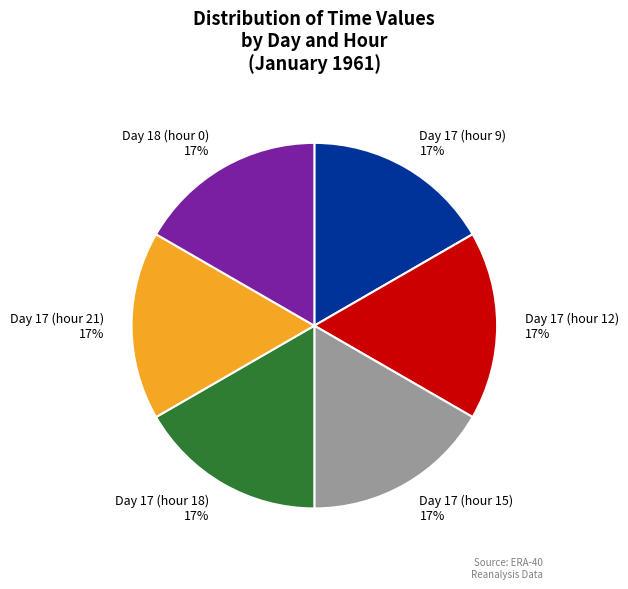

Is Day 17 (hour 21) the majority of the pie?

No